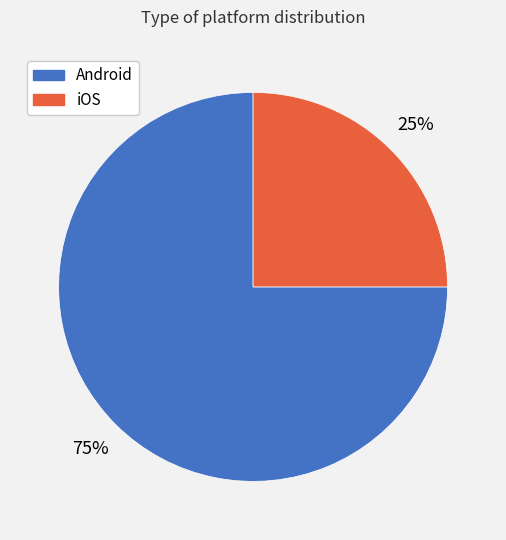

True or false: Android accounts for 67% of the total.

False